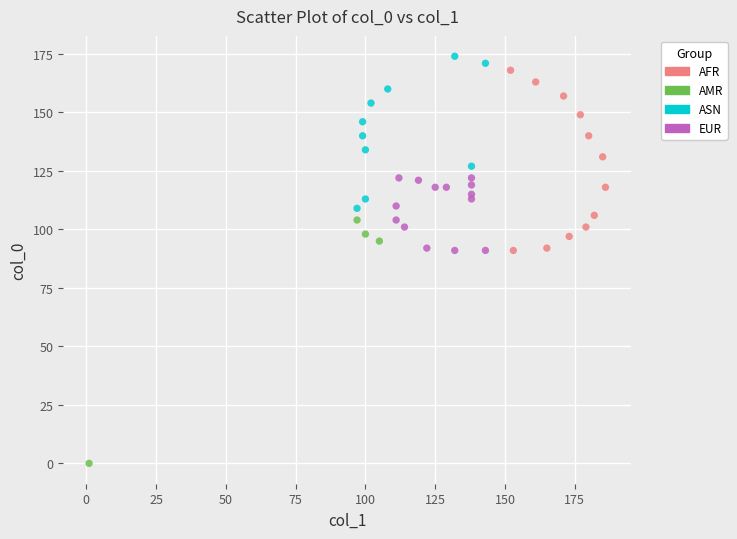

What are all the series names shown in the legend?

AFR, AMR, ASN, EUR